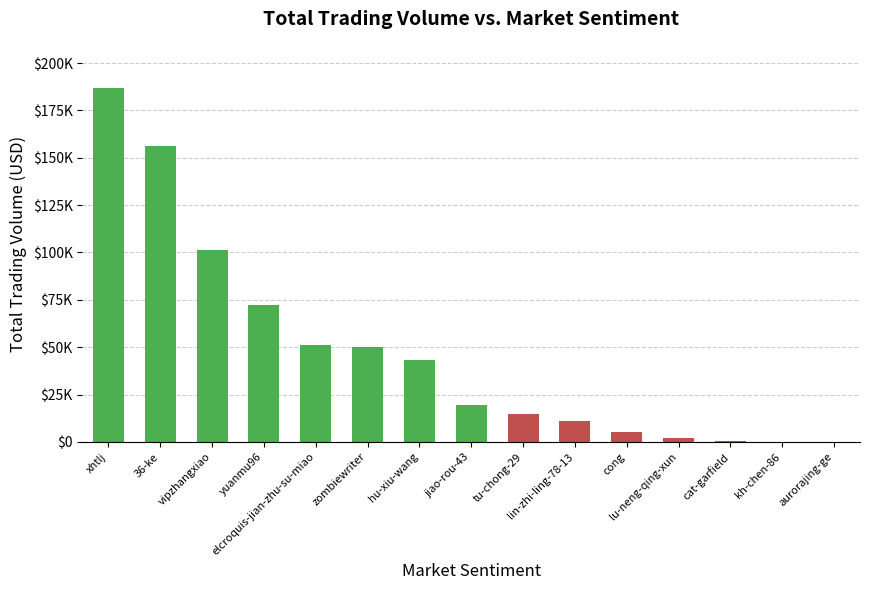

List the labels in order of value, largest first.

xhtlj, 36-ke, vipzhangxiao, yuanmu96, elcroquis-jian-zhu-su-miao, zombiewriter, hu-xiu-wang, jiao-rou-43, tu-chong-29, lin-zhi-ling-78-13, cong, lu-neng-qing-xun, cat-garfield, kh-chen-86, aurorajing-ge